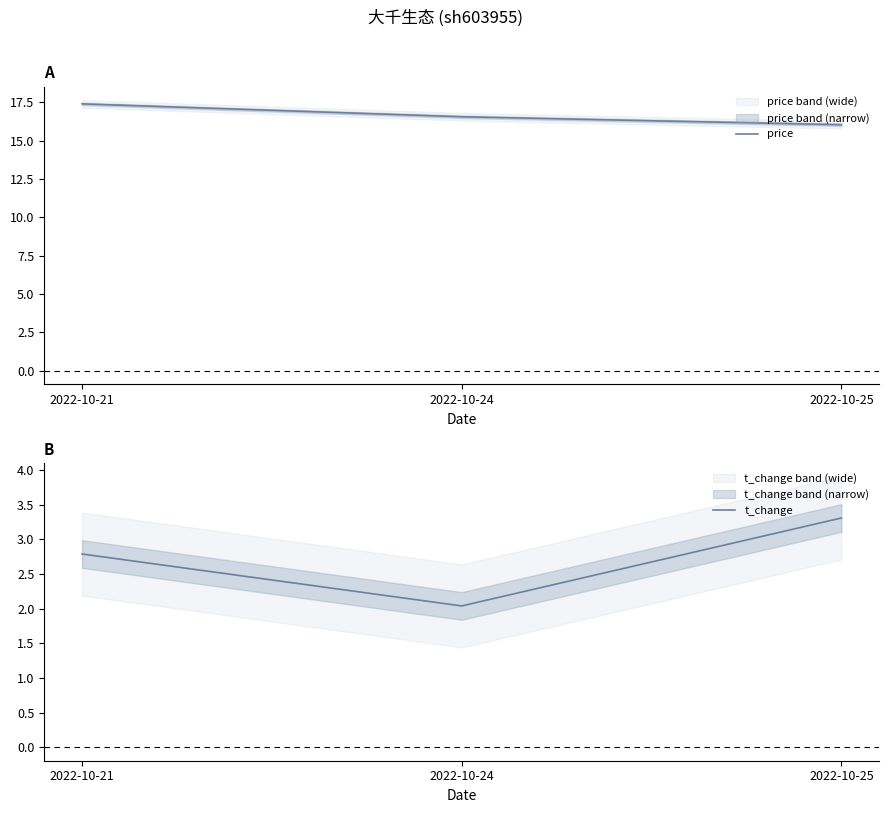

Is it true that price equals 16.0 at 2022-10-25?

True